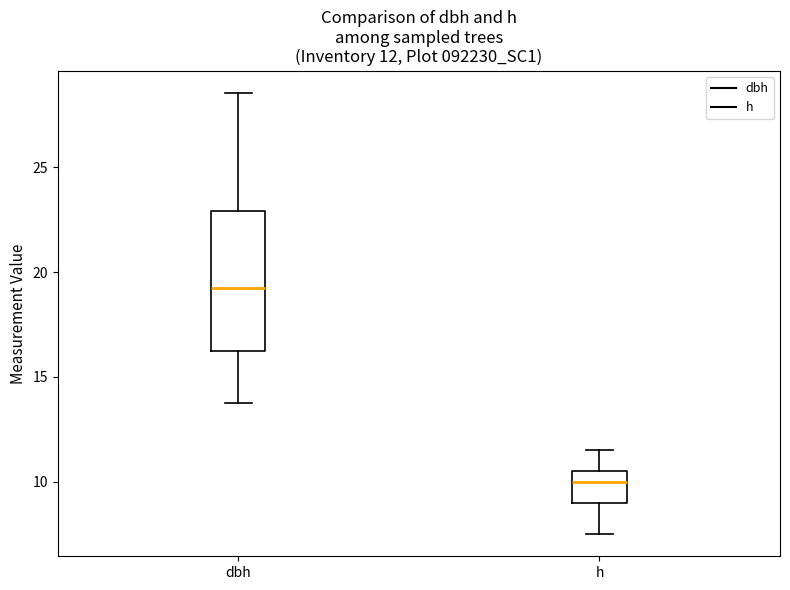

Which box's median line is the highest?

dbh